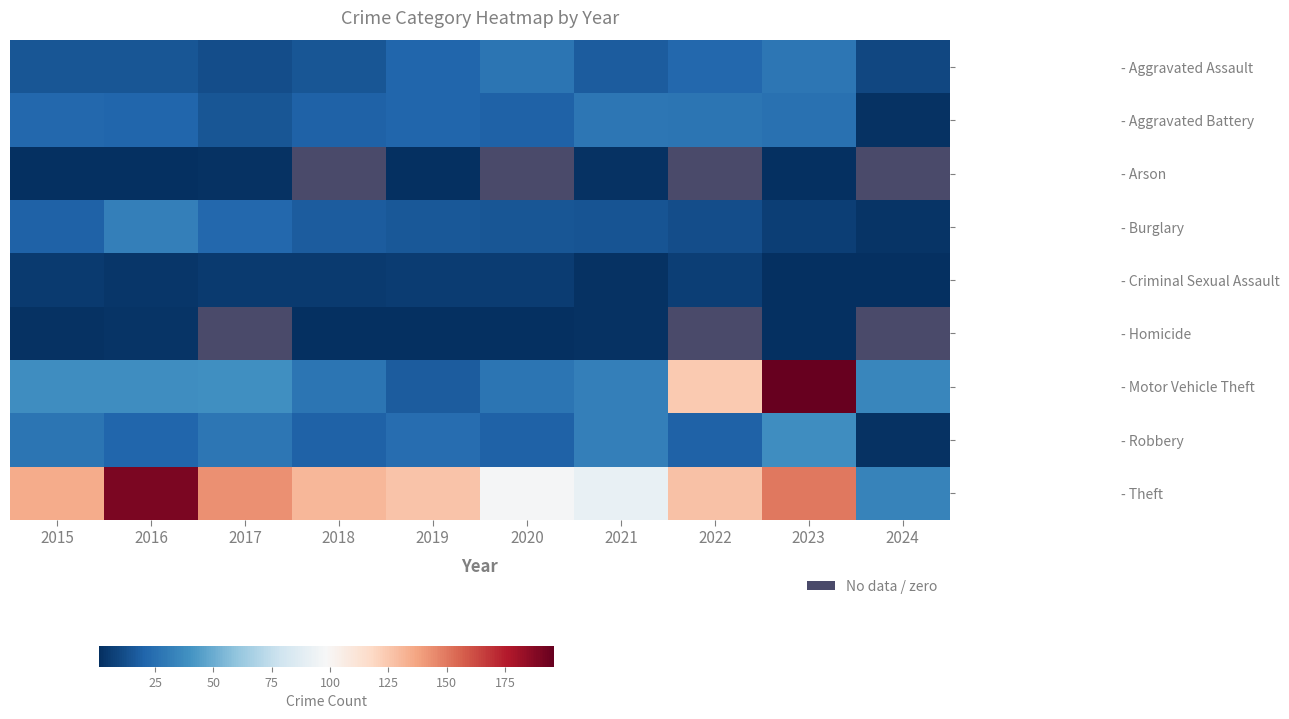

List the labels in order of - Aggravated Assault value, smallest first.

2024, 2017, 2015, 2016, 2018, 2021, 2019, 2022, 2020, 2023